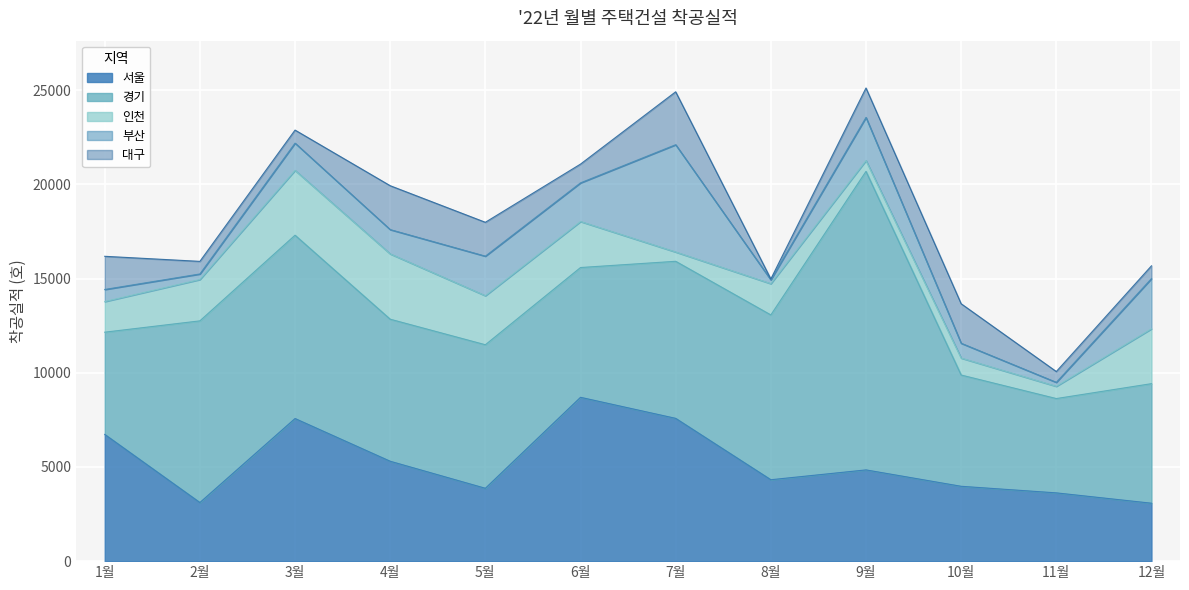

How many data points in 부산 are less than 1446?

6